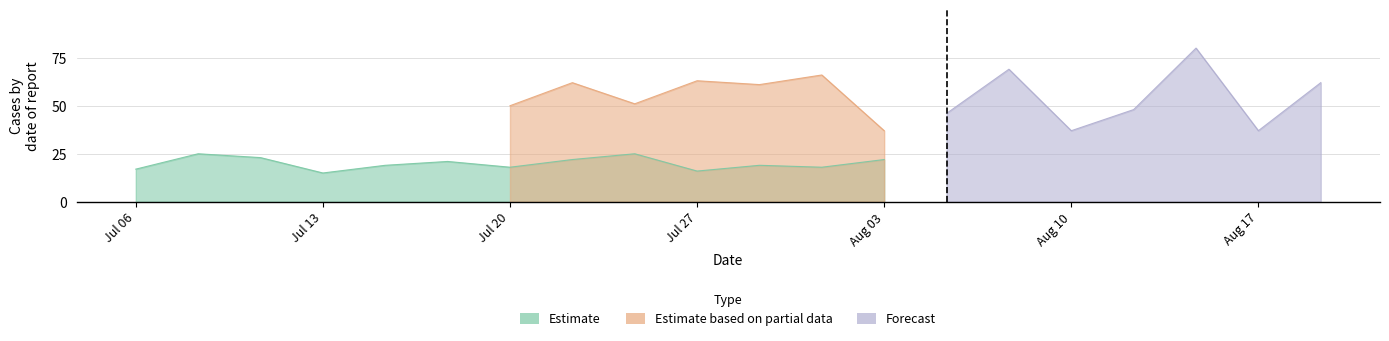

Is it true that Estimate equals 11 at 5?

False